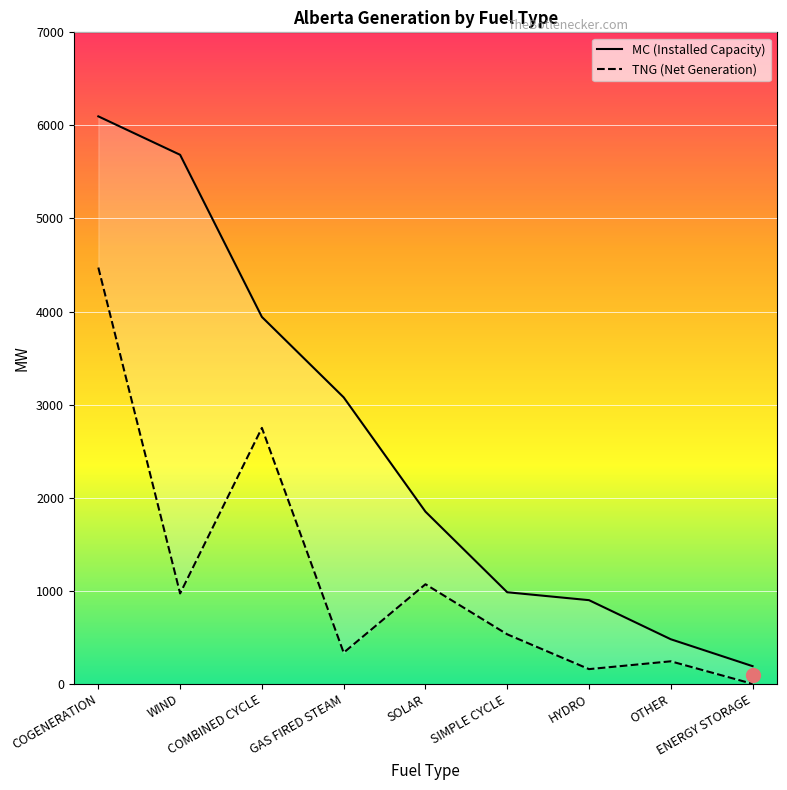

Where is the first local minimum for TNG?

WIND